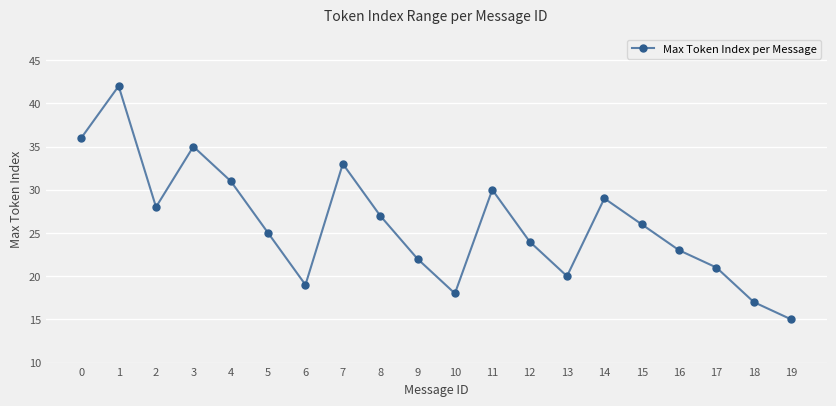

What is the value of the 6th point from the left?

25